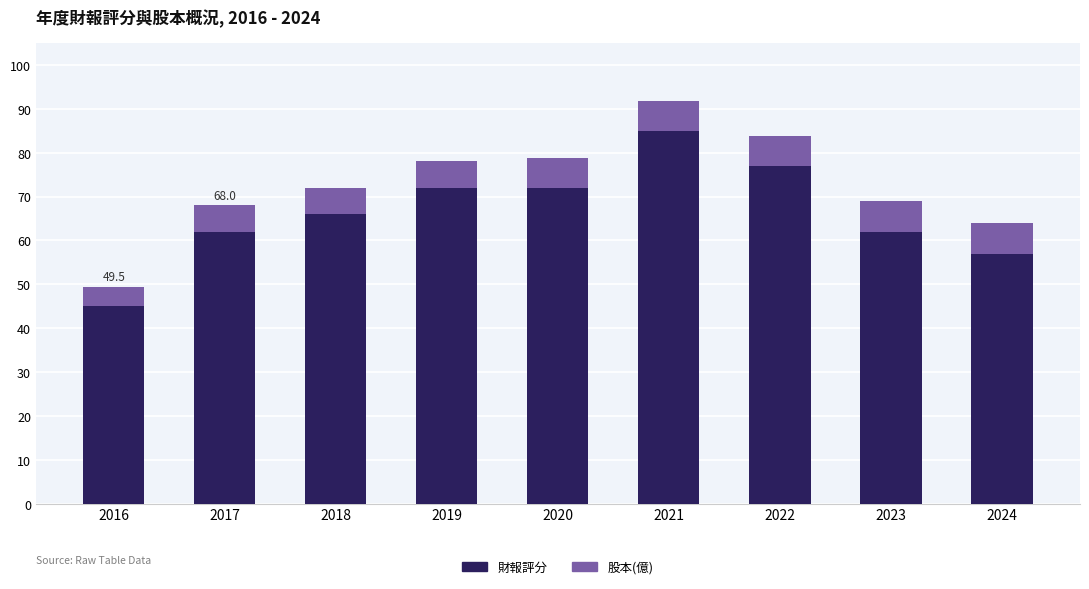

What is the lowest value of the 財報評分 series?

45.0